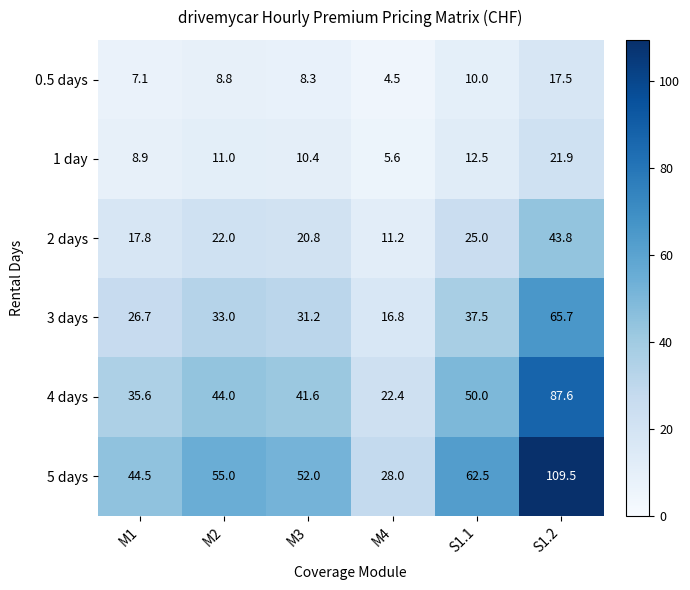

Which series has the largest total across all categories?

5 days